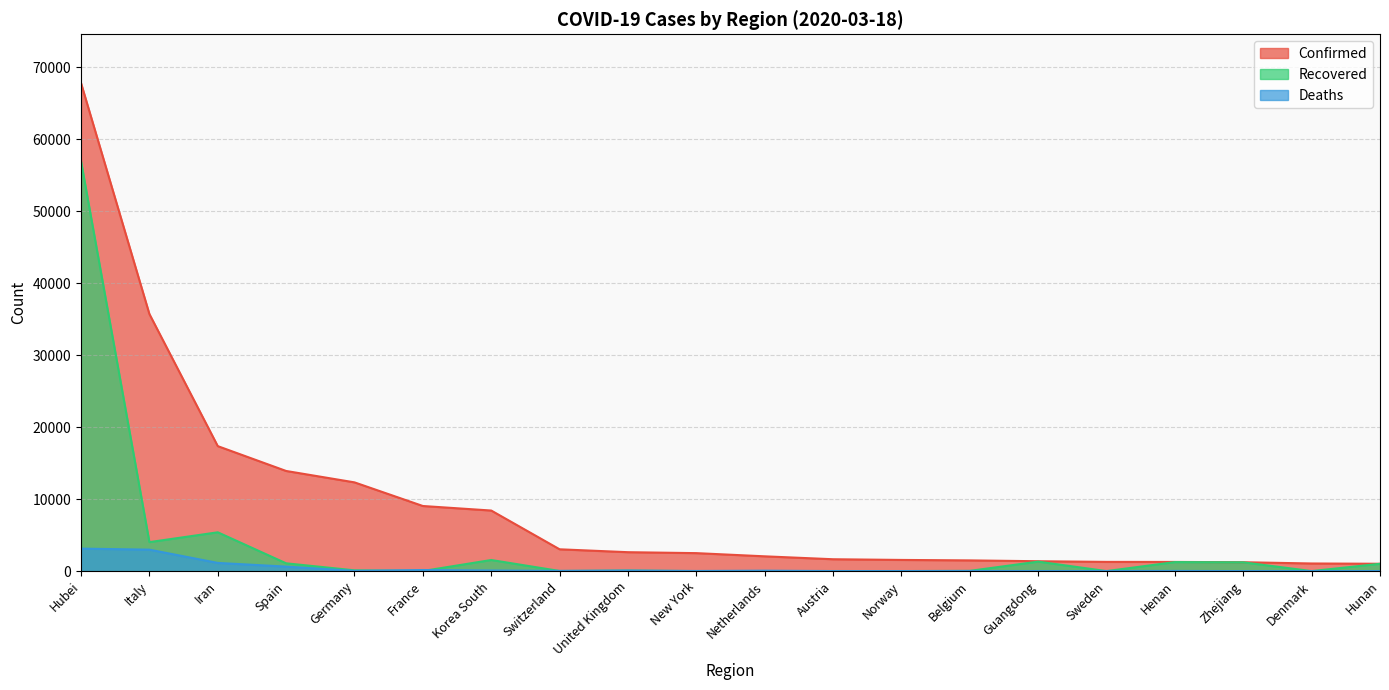

Which has a higher value, Guangdong or Netherlands?

Netherlands